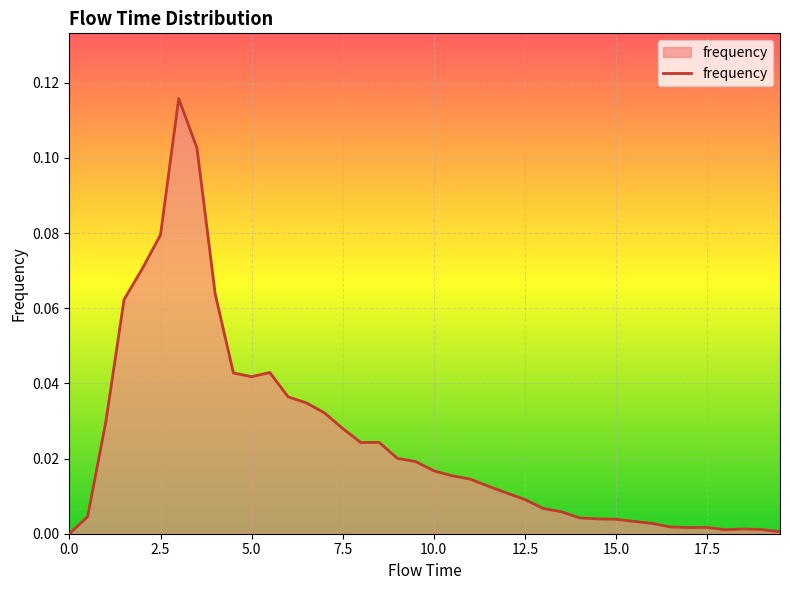

How many lines are shown in the chart?

1